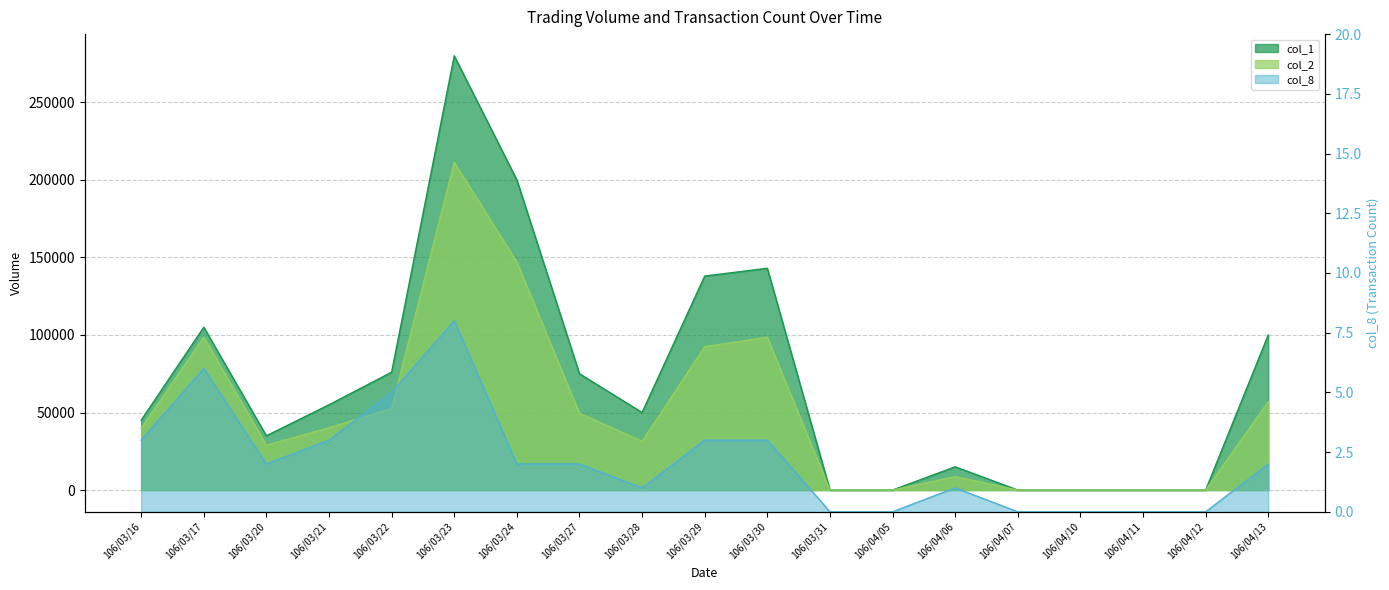

What is the sum of the col_1 values at 106/03/24 and 106/03/21?

255000